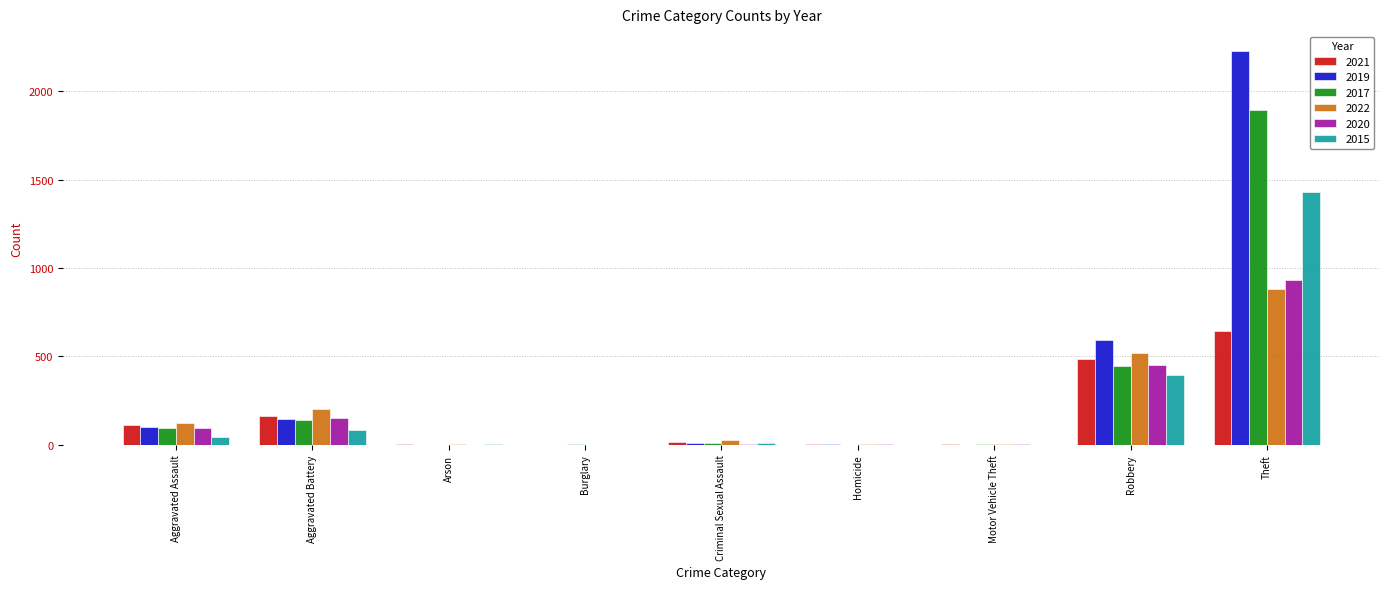

Where is 2015 nearest to the value 714?

Robbery